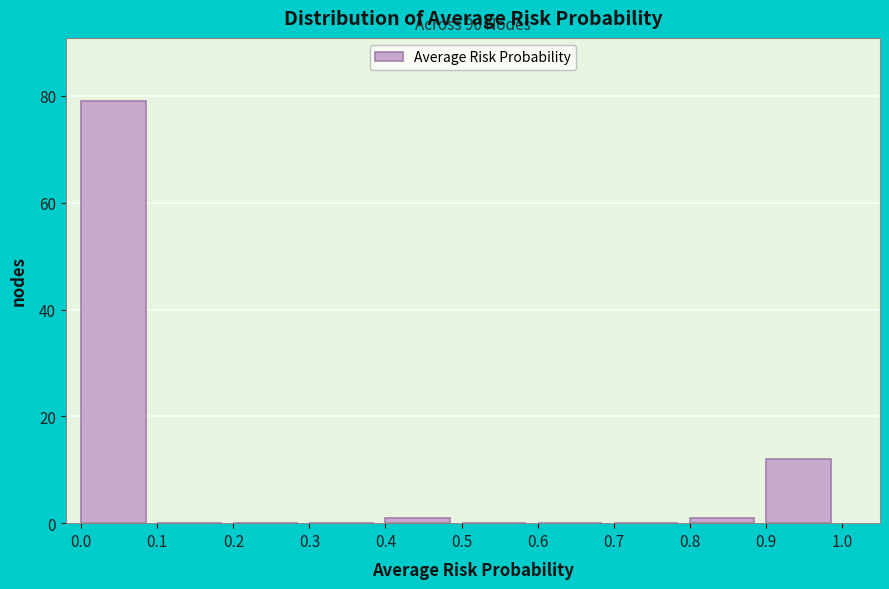

Over which range of the x-axis is the bar tallest?

0.0 to 0.1